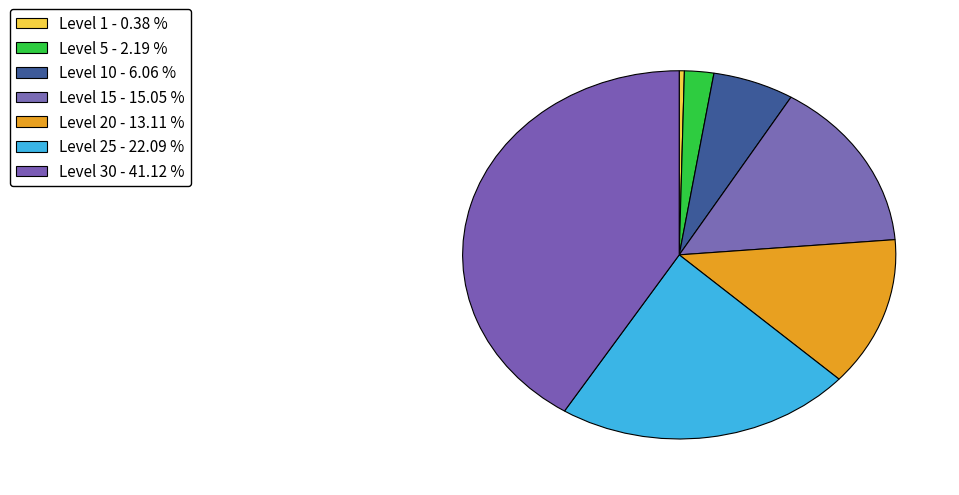

How many segments does this pie chart have?

7